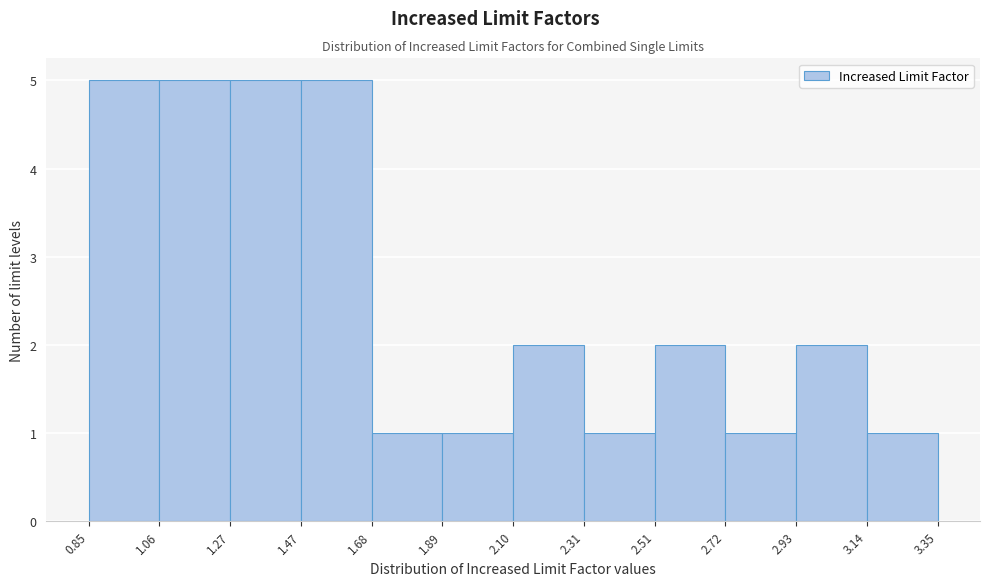

Reading left to right, transcribe this chart: for each bar, give the range it covers on the x-axis and its height. The values are not printed on the chart, so give them approximately, as read against the axis.

0.85 to 1.06: 5
1.06 to 1.27: 5
1.27 to 1.47: 5
1.47 to 1.68: 5
1.68 to 1.89: 1
1.89 to 2.10: 1
2.10 to 2.31: 2
2.31 to 2.51: 1
2.51 to 2.72: 2
2.72 to 2.93: 1
2.93 to 3.14: 2
3.14 to 3.35: 1